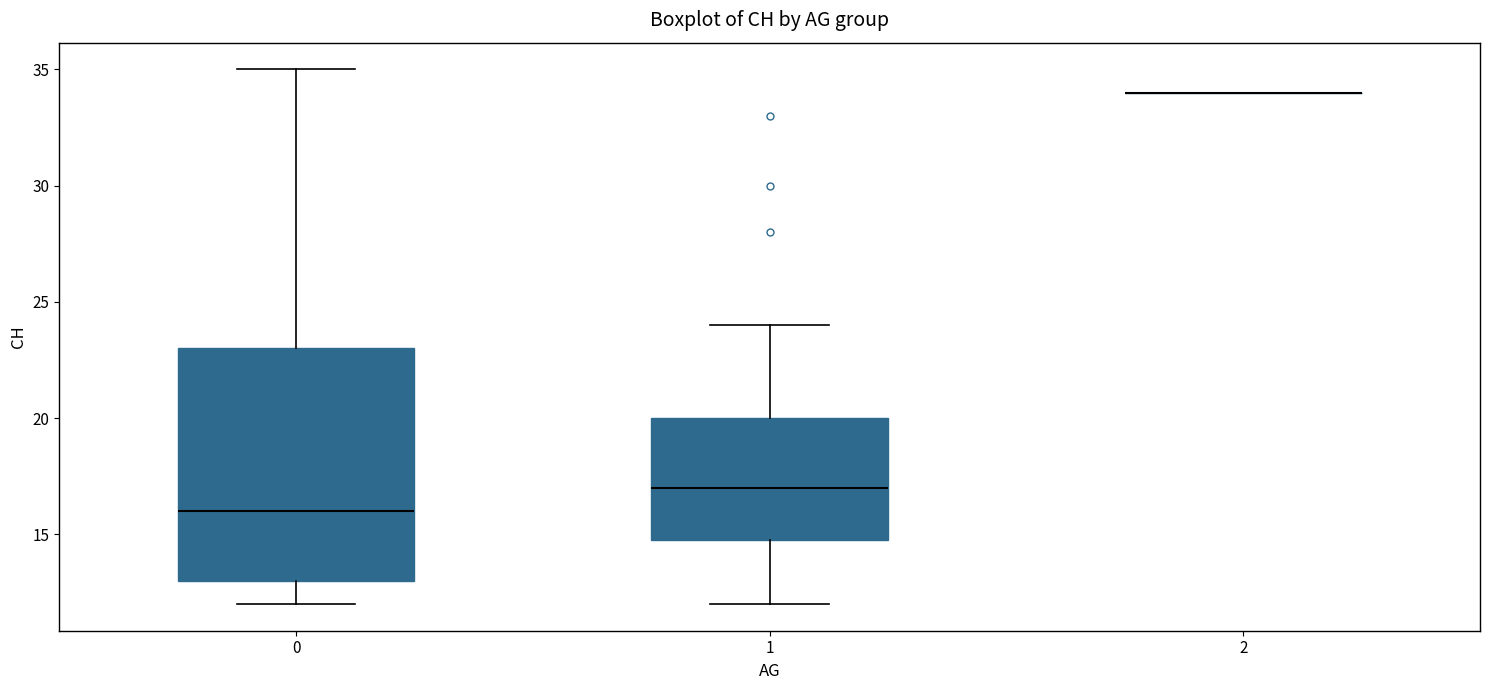

Where is the upper edge of the box at x = 0 on the y-axis? The values are not printed on the chart, so give them approximately, as read against the axis.

23